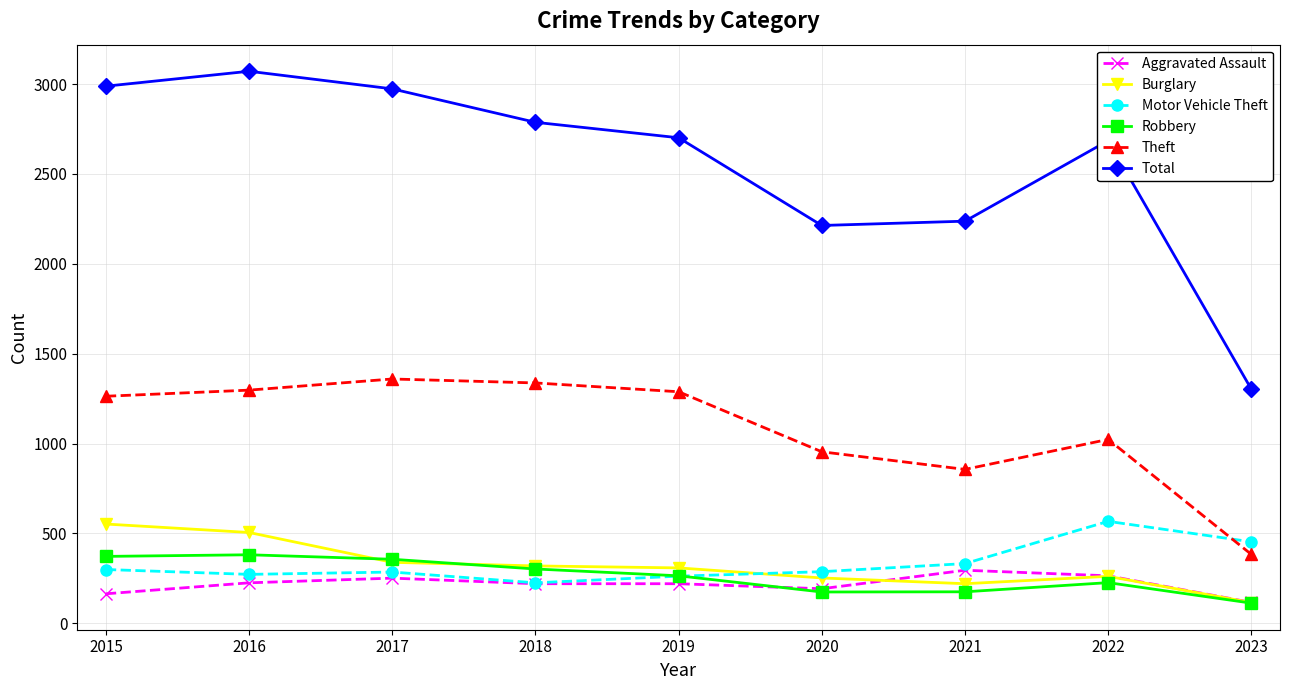

Which category has the lowest value in the Theft series?

2023